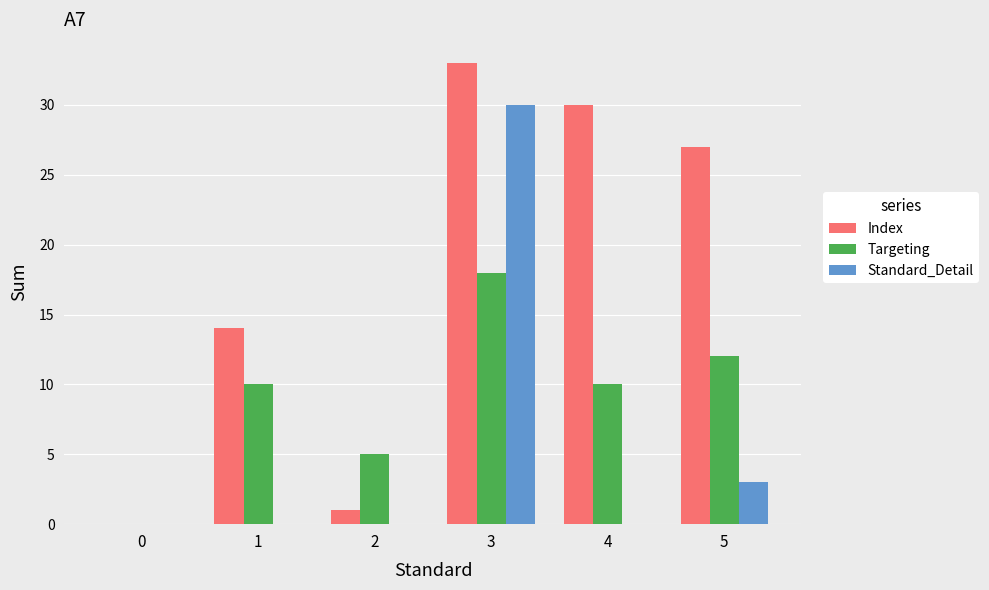

Reading right to left, what are all the values shown in this chart?

Index: 27	30	33	1	14	0
Targeting: 12	10	18	5	10	0
Standard_Detail: 3	0	30	0	0	0